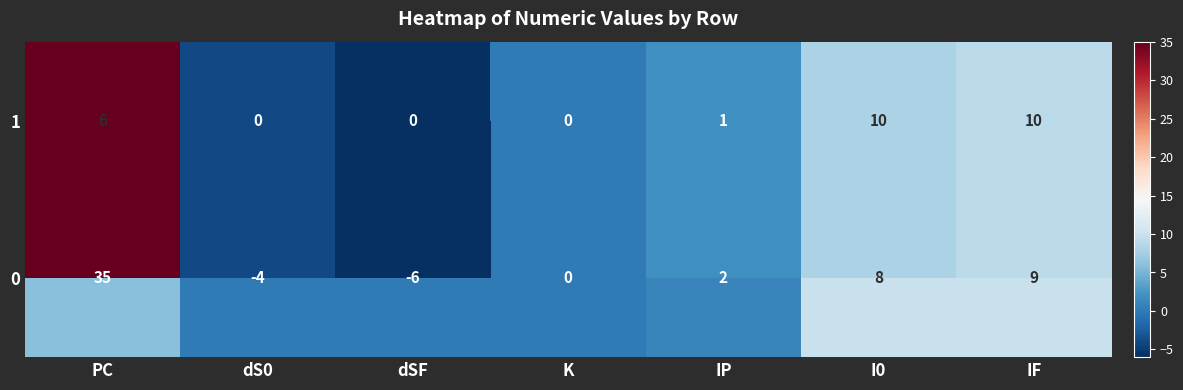

At which label does 0 first exceed 1?

PC